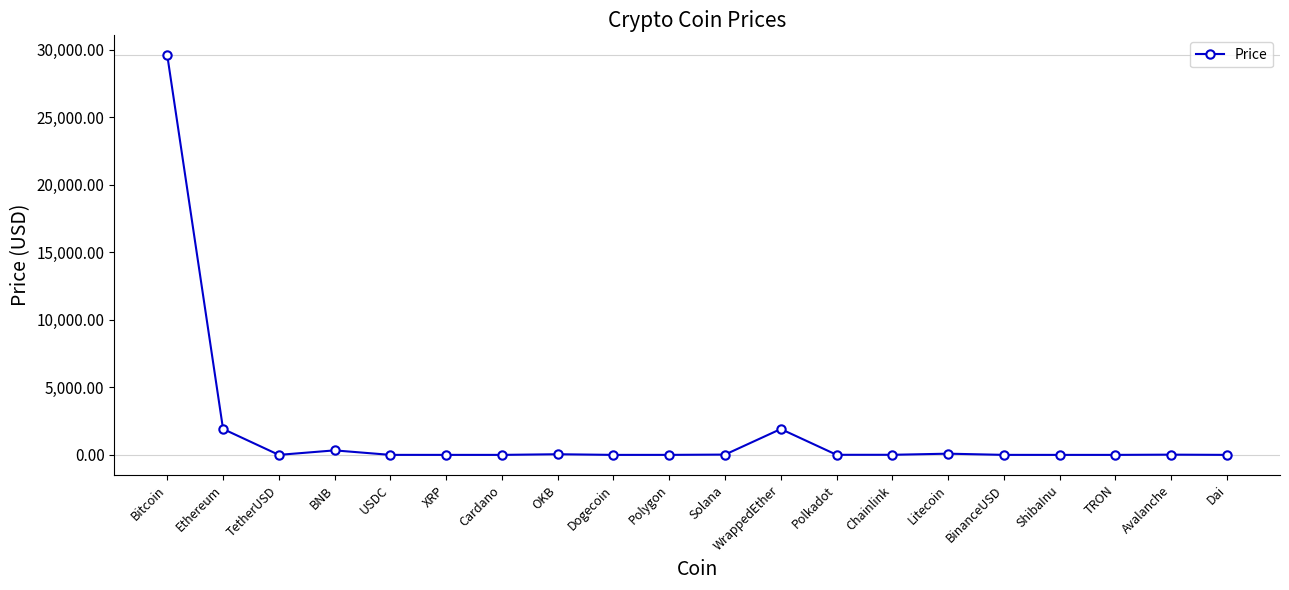

The value at Bitcoin is 20587.5. True or false?

False